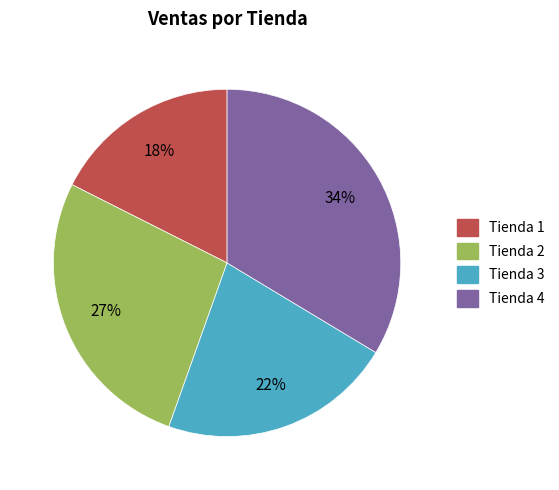

To the nearest percent, what is the difference between the Tienda 2 and Tienda 3 slice percentages?

5%